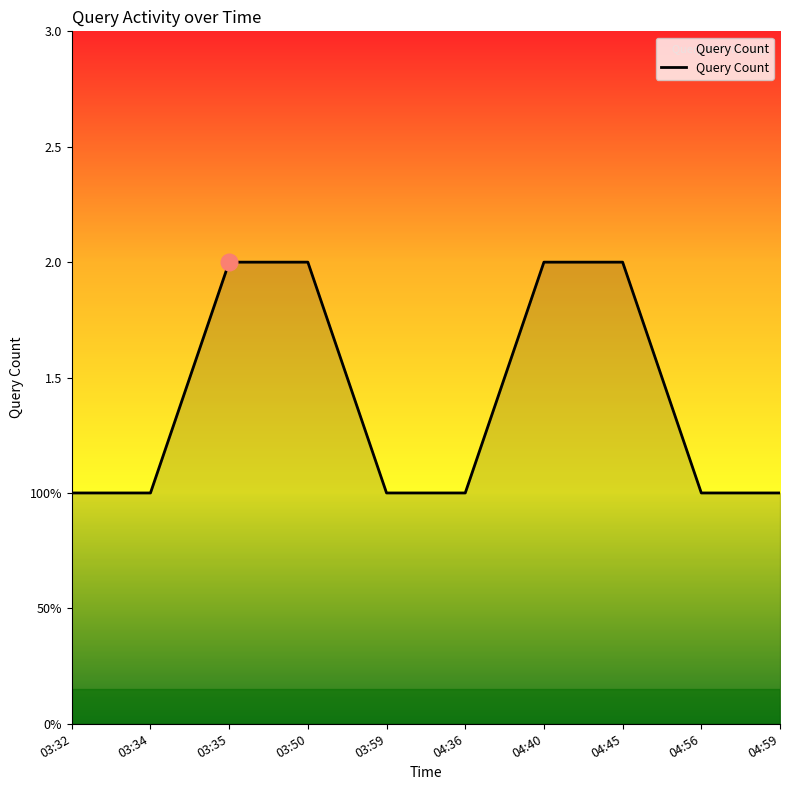

What is the ratio of the value at 04:36 to the value at 03:34?

1.0